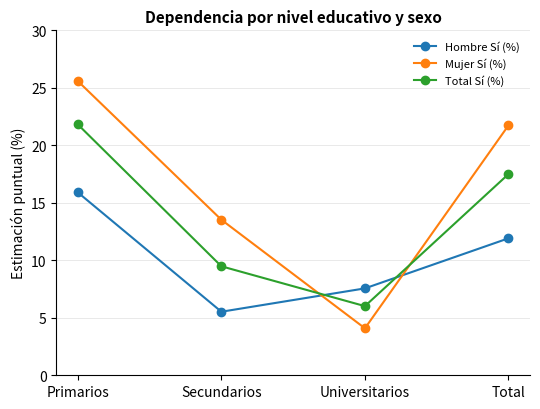

True or false: Hombre Sí (%) has more than 2 points higher than both neighbors.

False